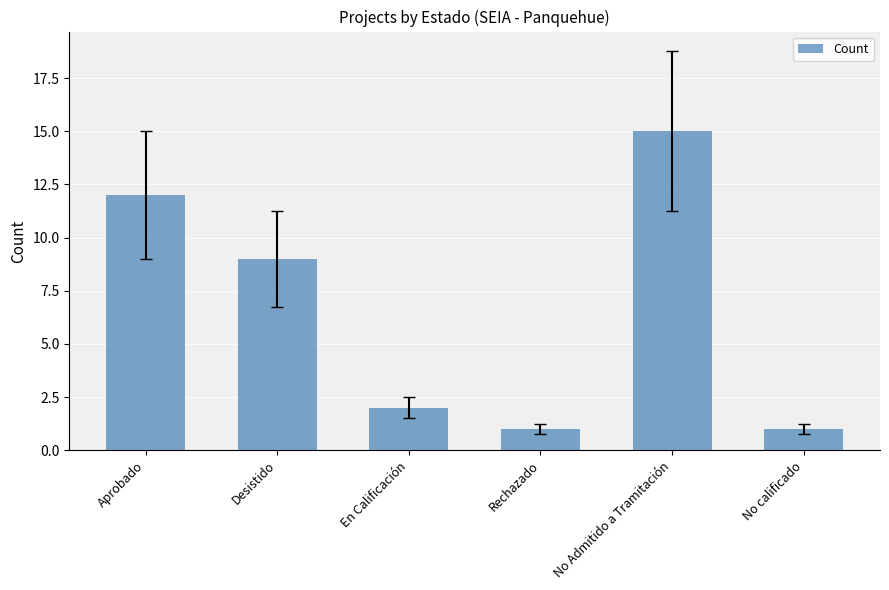

What is the average value?

7